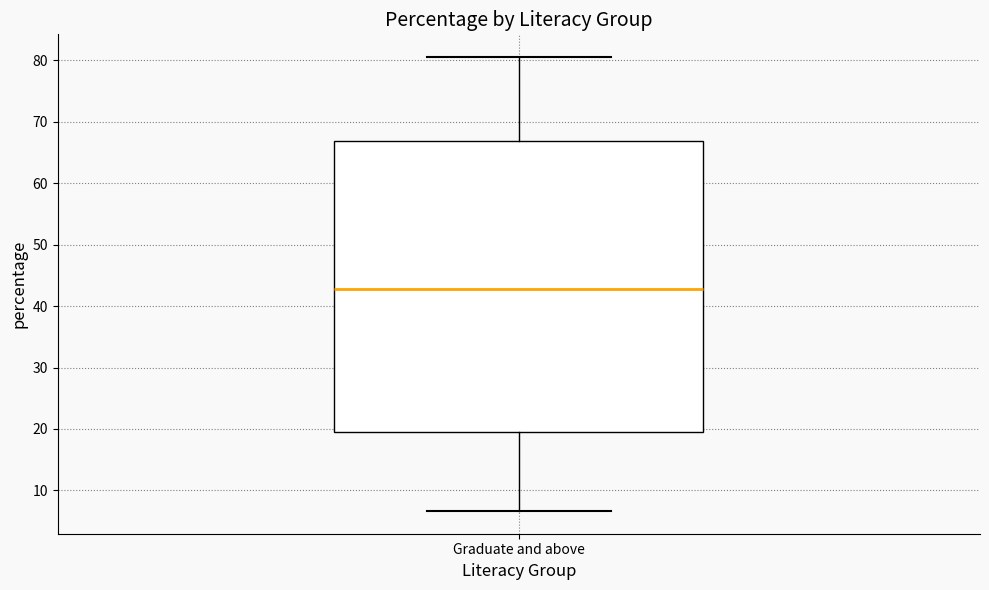

Read this box plot against the y-axis: the position of the median line, the range covered by the box, and the ends of both whiskers. The values are not printed on the chart, so give them approximately, as read against the axis.

median 43, box 20 to 67, whiskers 7 to 81